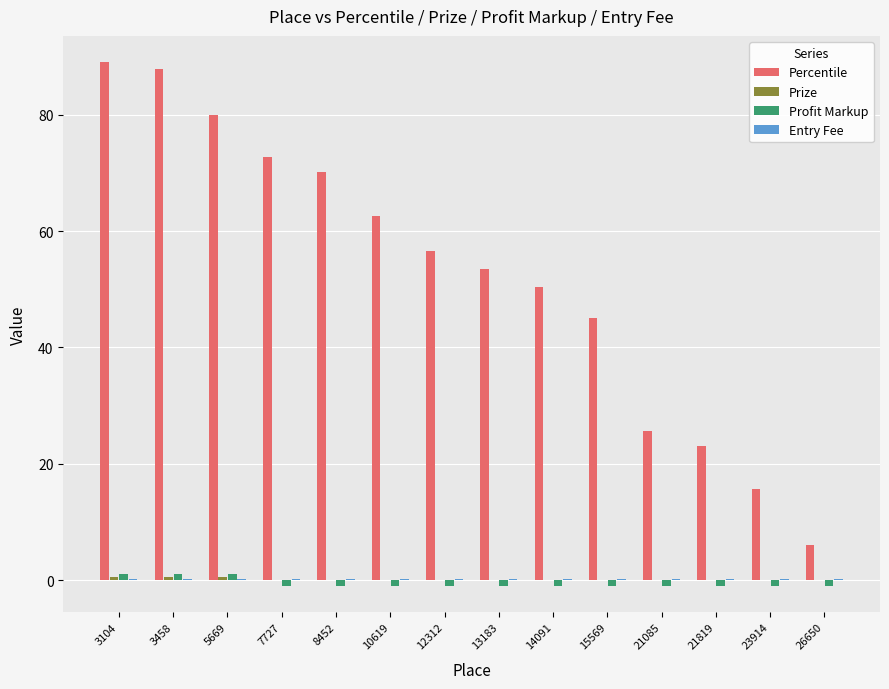

How many positive values does the Profit Markup series have?

3